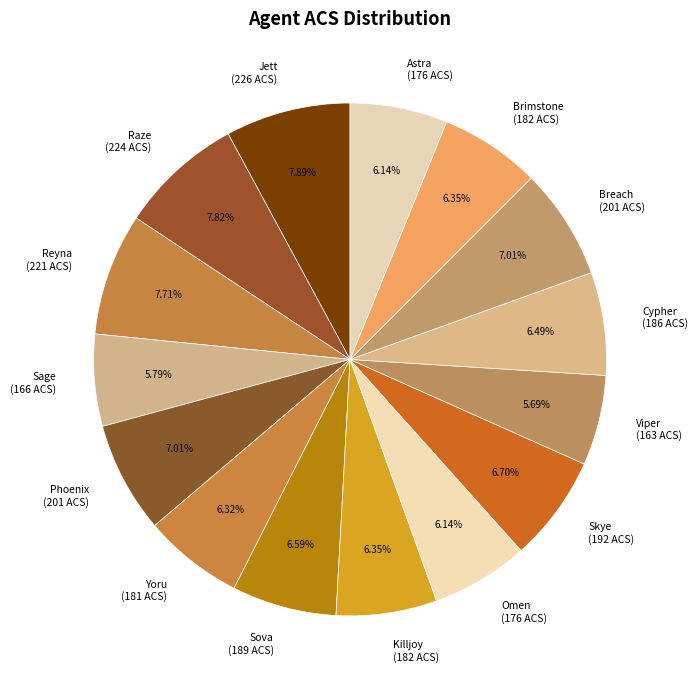

Is there any slice that represents more than half of the pie?

No